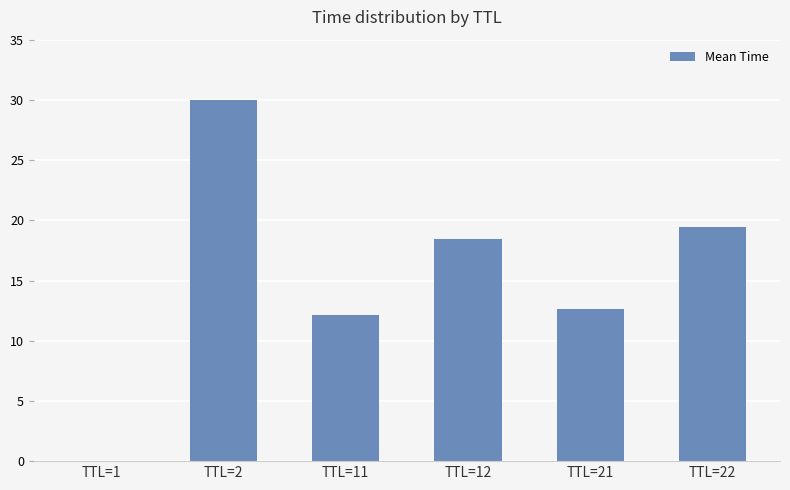

Between TTL=22 and TTL=21, which is larger?

TTL=22